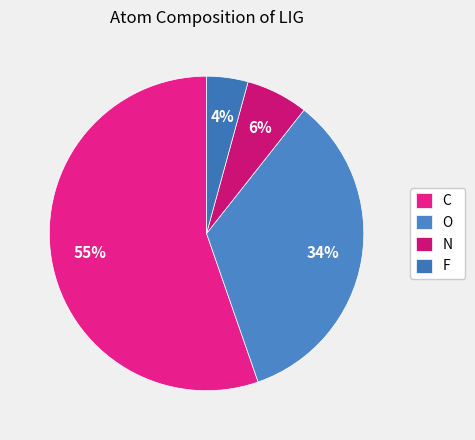

What percentage is the C slice, to the nearest percent?

55%